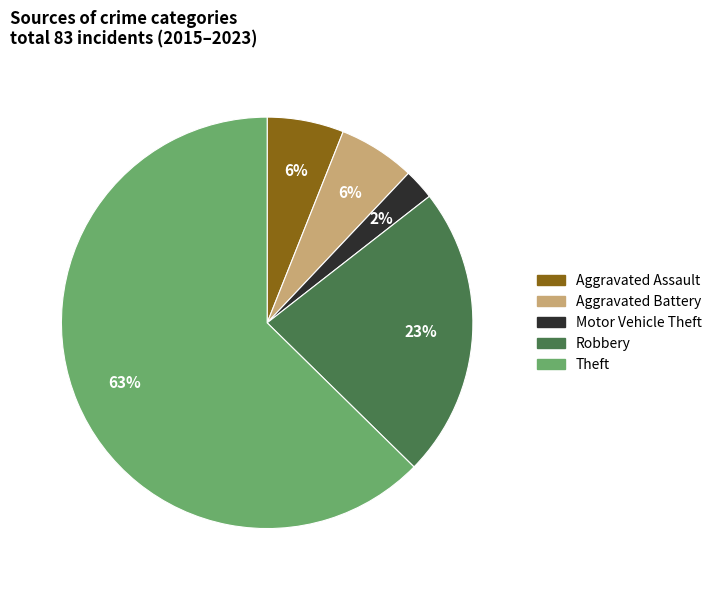

To the nearest percent, what percentage of the pie is Aggravated Assault?

6%